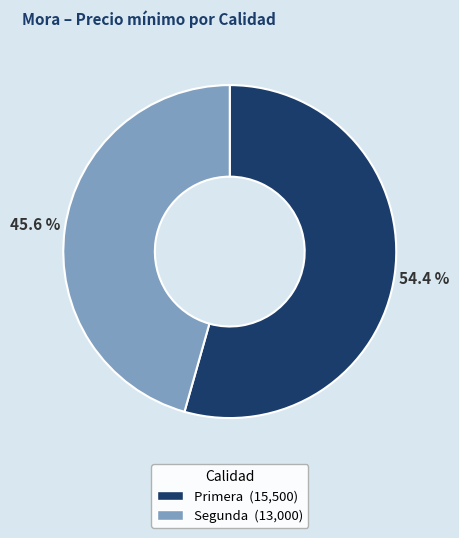

Is there a majority slice in this chart?

Yes